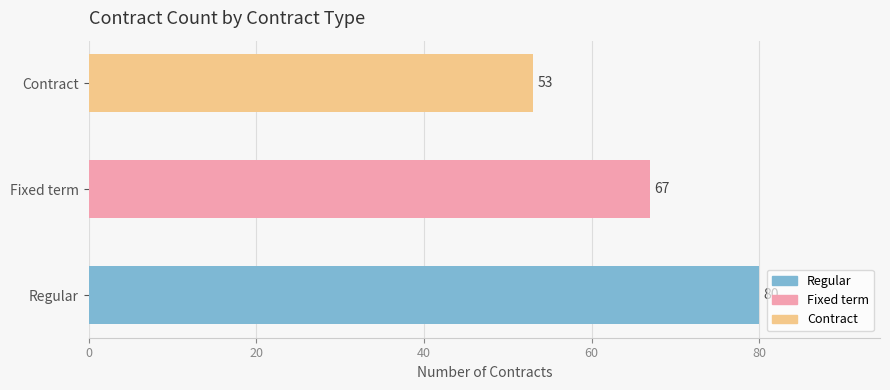

How many distinct data groups are displayed?

1